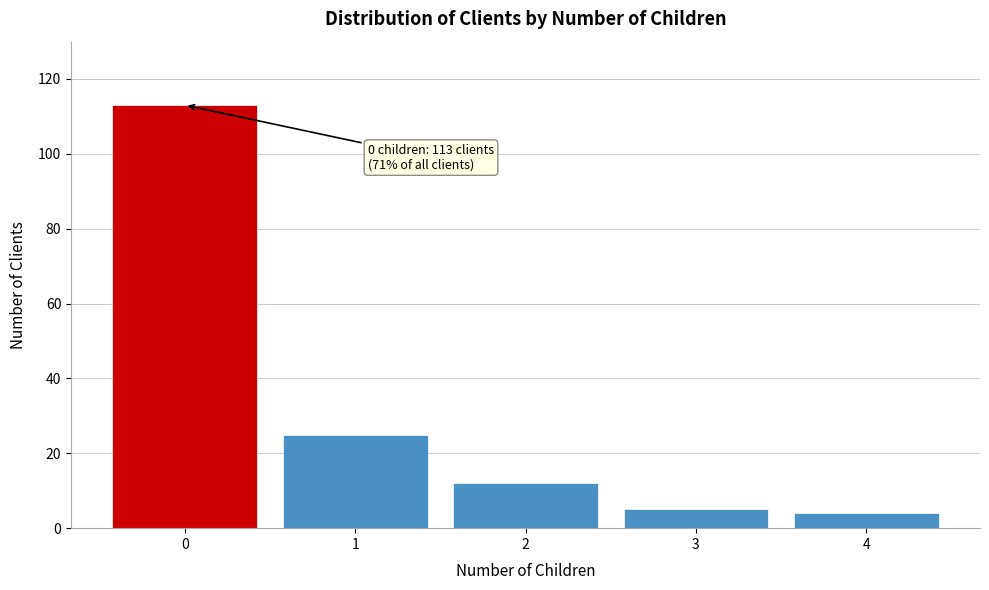

Reading right to left, extract all data points from this chart.

4	5	12	25	113